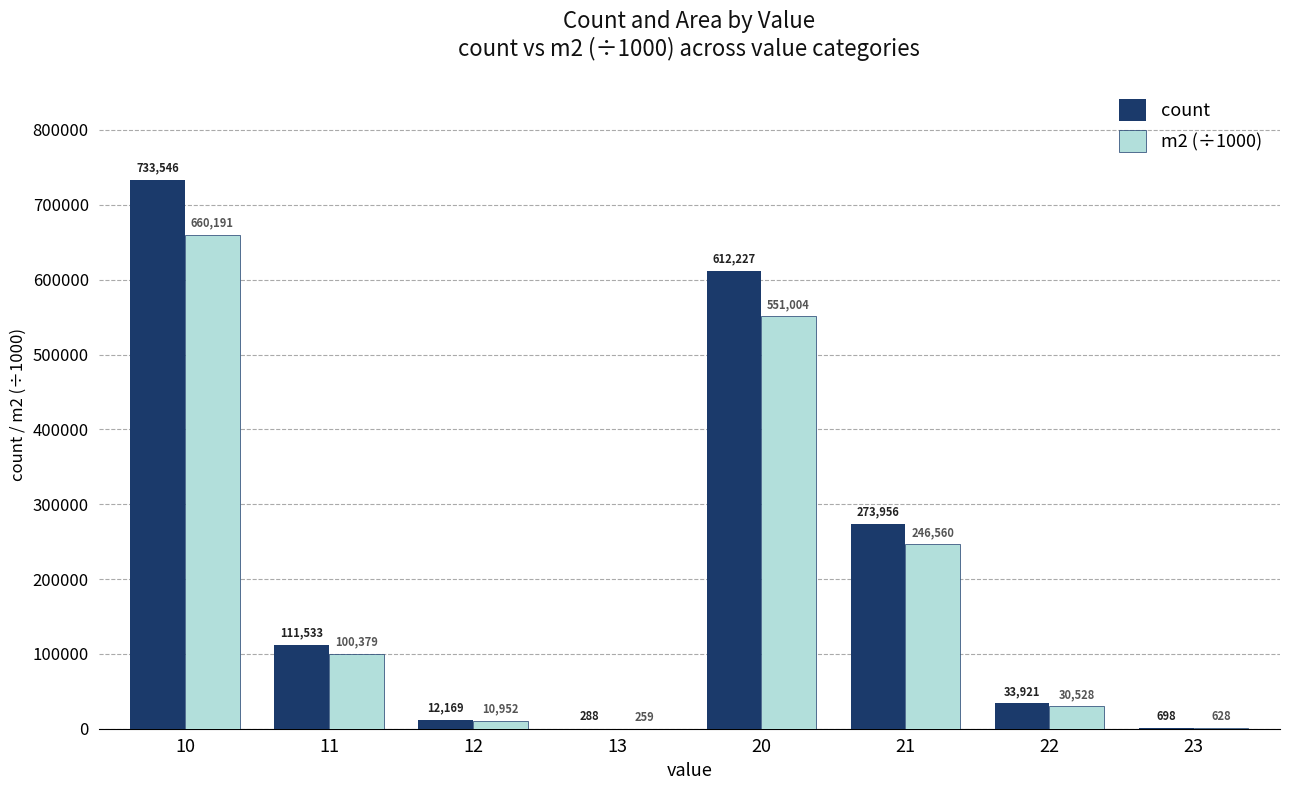

How many categories are shown in the chart?

8